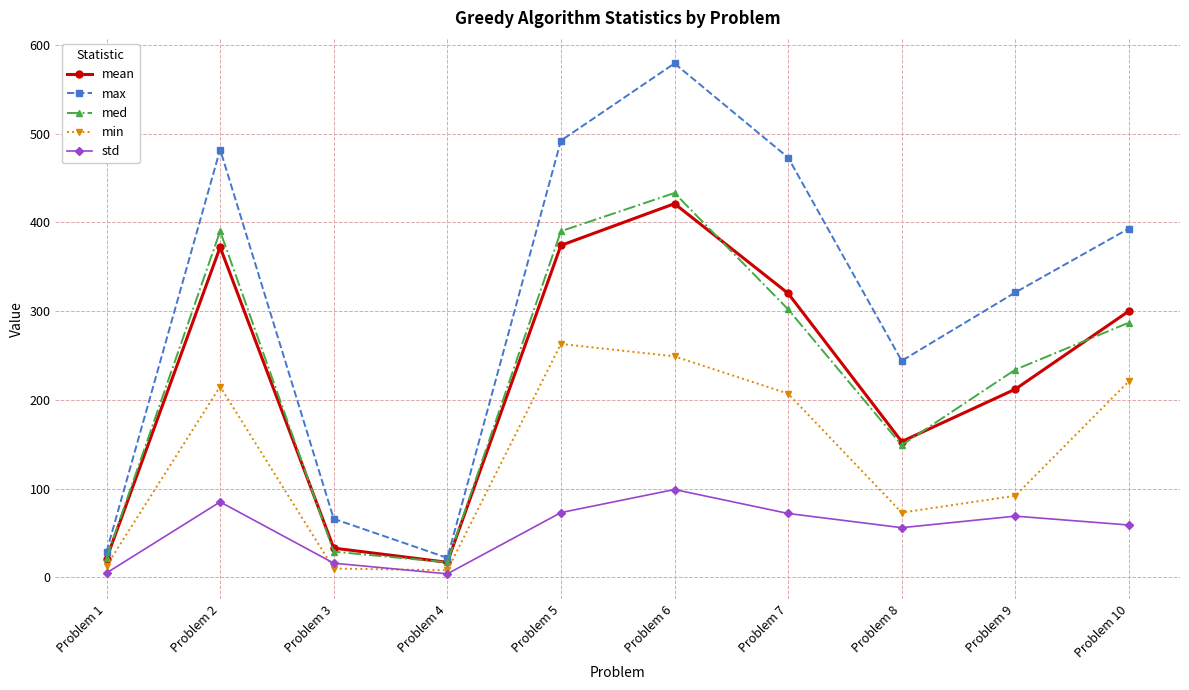

What is the highest value of the std series?

99